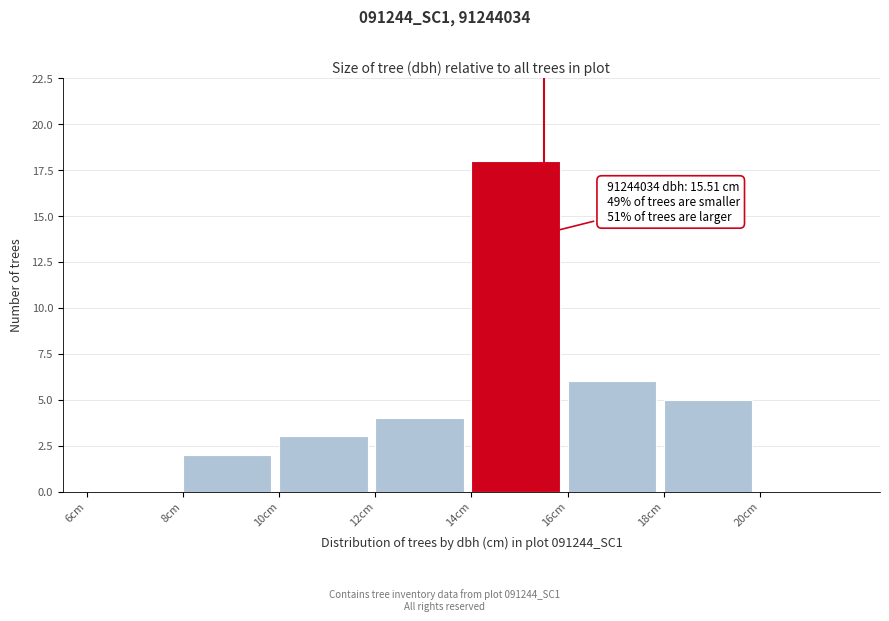

Over which range of the x-axis is the bar tallest?

14 to 16